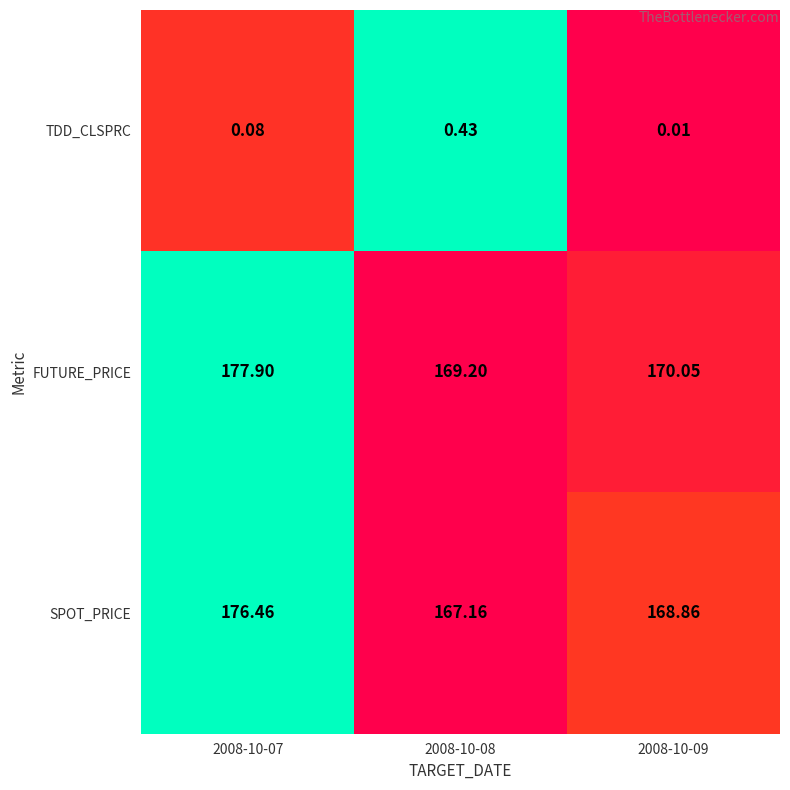

At 2008-10-08, list the series in order from smallest to largest.

TDD_CLSPRC, SPOT_PRICE, FUTURE_PRICE